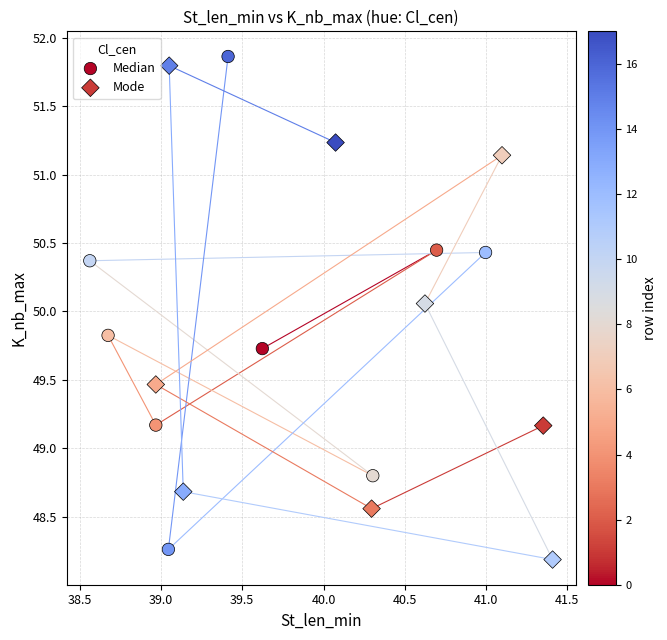

Which series reaches the minimum Y coordinate?

Mode